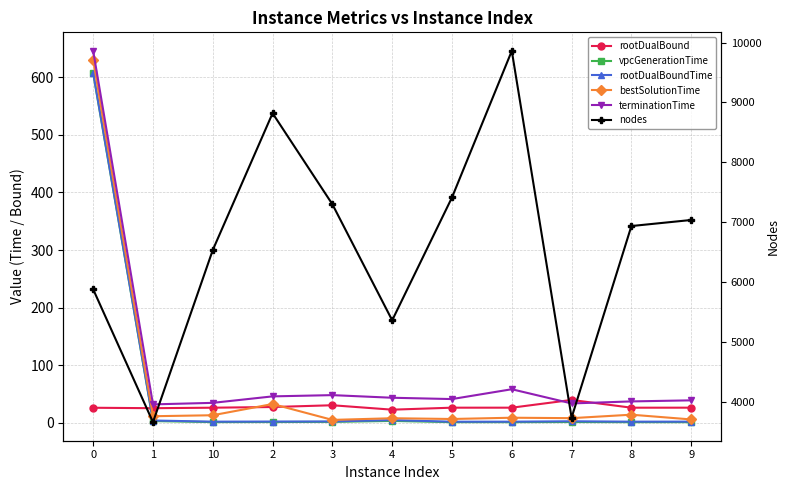

What is the difference between the maximum and minimum values in the bestSolutionTime series?

624.8